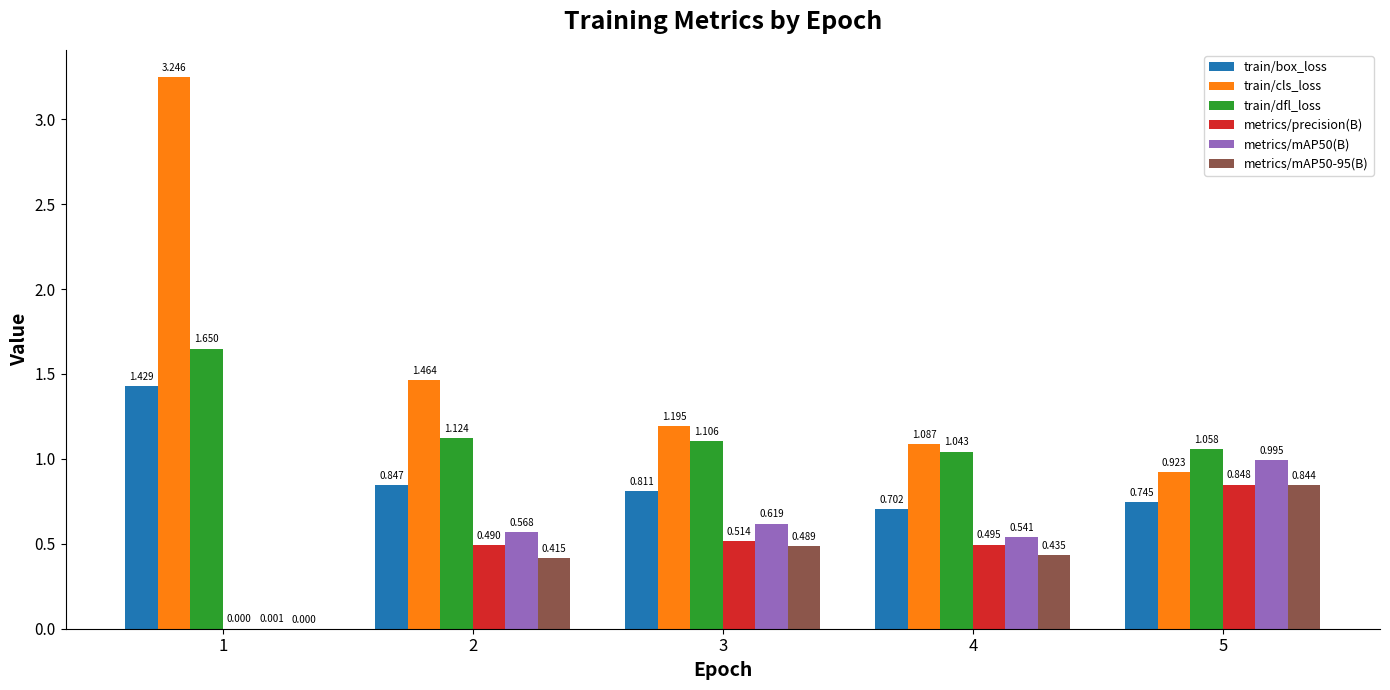

Which series has the largest total across all categories?

train/cls_loss